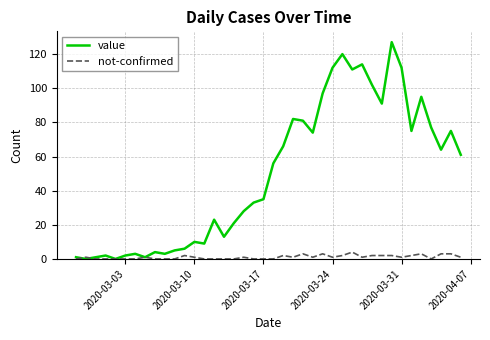

Reading left to right, transcribe all the data shown in this chart.

value: 1	0	1	2	0	2	3	1	4	3	5	6	10	9	23	13	21	28	33	35	56	66	82	81	74	97	112	120	111	114	102	91	127	112	75	95	77	64	75	61
not-confirmed: 0	1	0	0	0	0	0	1	0	0	0	2	1	0	0	0	0	1	0	0	0	2	1	3	1	3	1	2	4	1	2	2	2	1	2	3	0	3	3	1